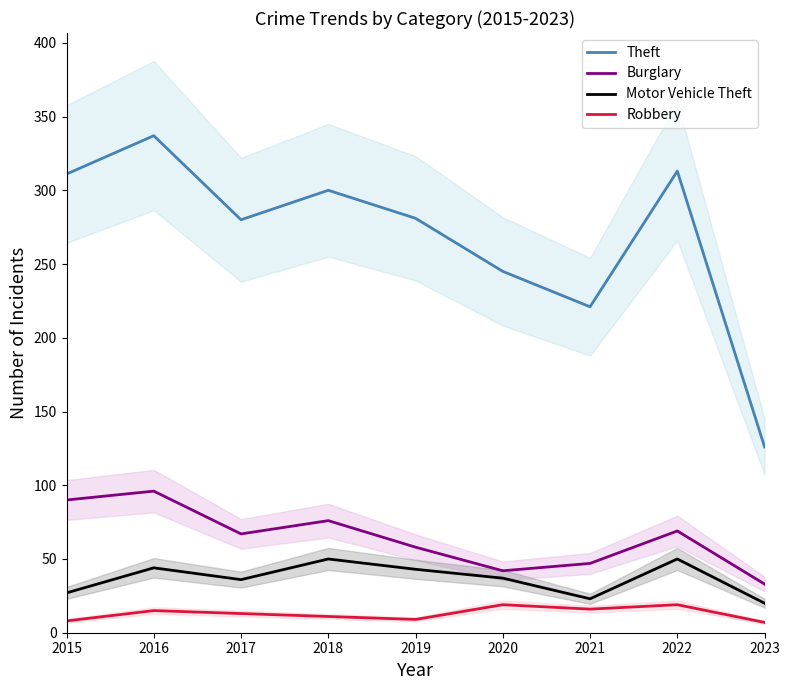

Does the chart have visible grid lines?

No